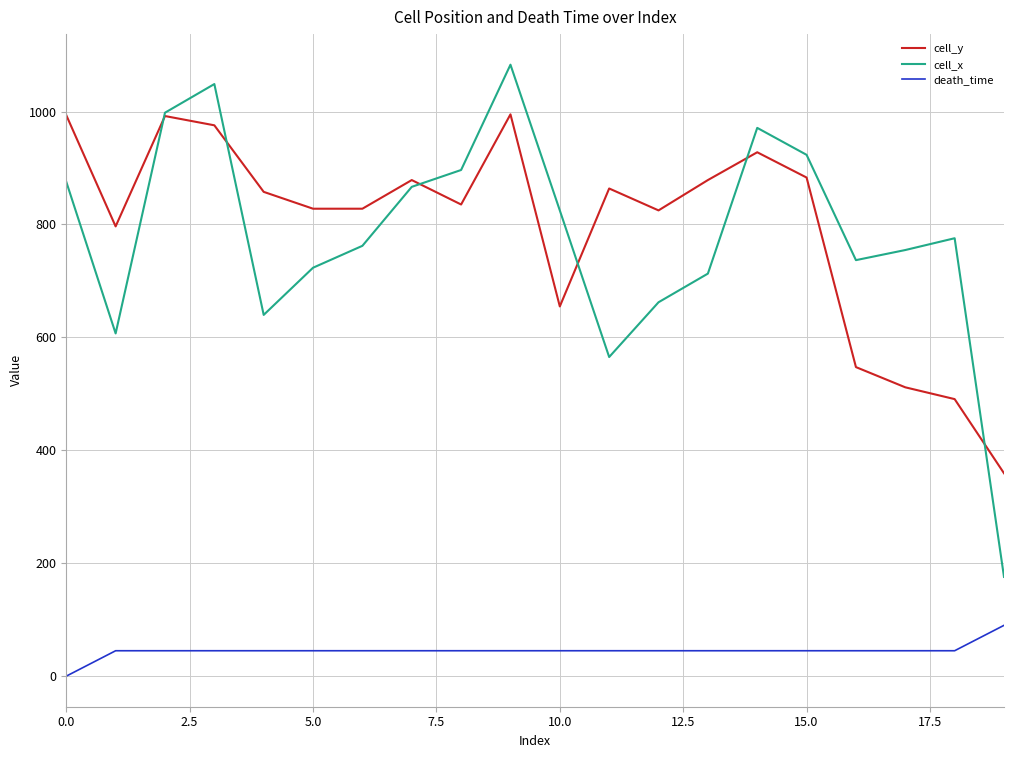

Rank the series by their maximum value, from highest to lowest.

cell_x, cell_y, death_time